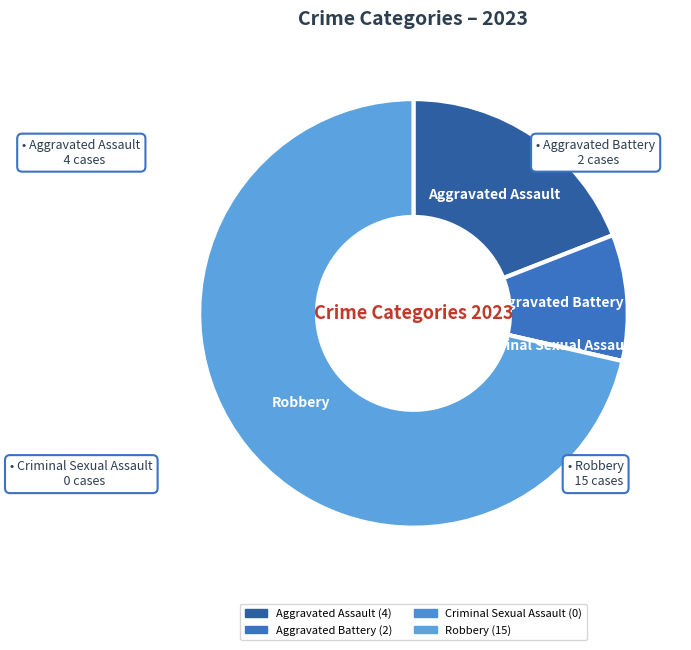

Which has a higher value, Aggravated Assault or Robbery?

Robbery